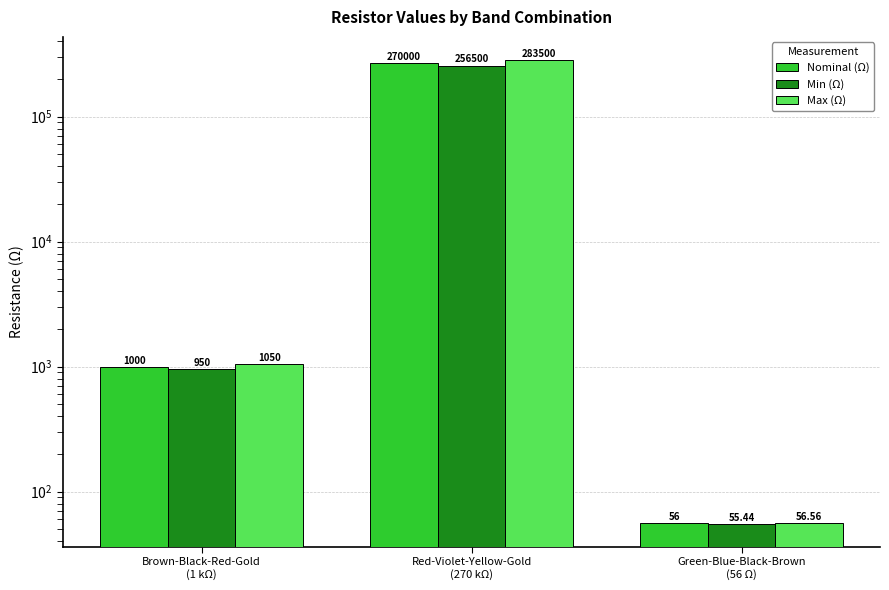

The value of Min (Ω) at Brown-Black-Red-Gold
(1 kΩ) is 950.0. True or false?

True